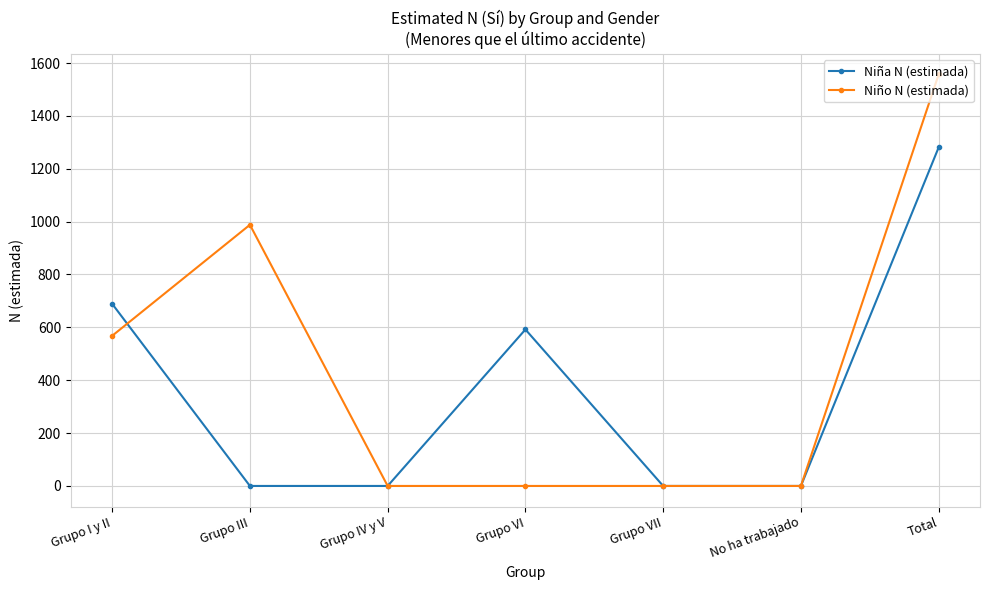

Is the value of Niño N (estimada) at No ha trabajado greater than the value of Niña N (estimada) at Total?

No